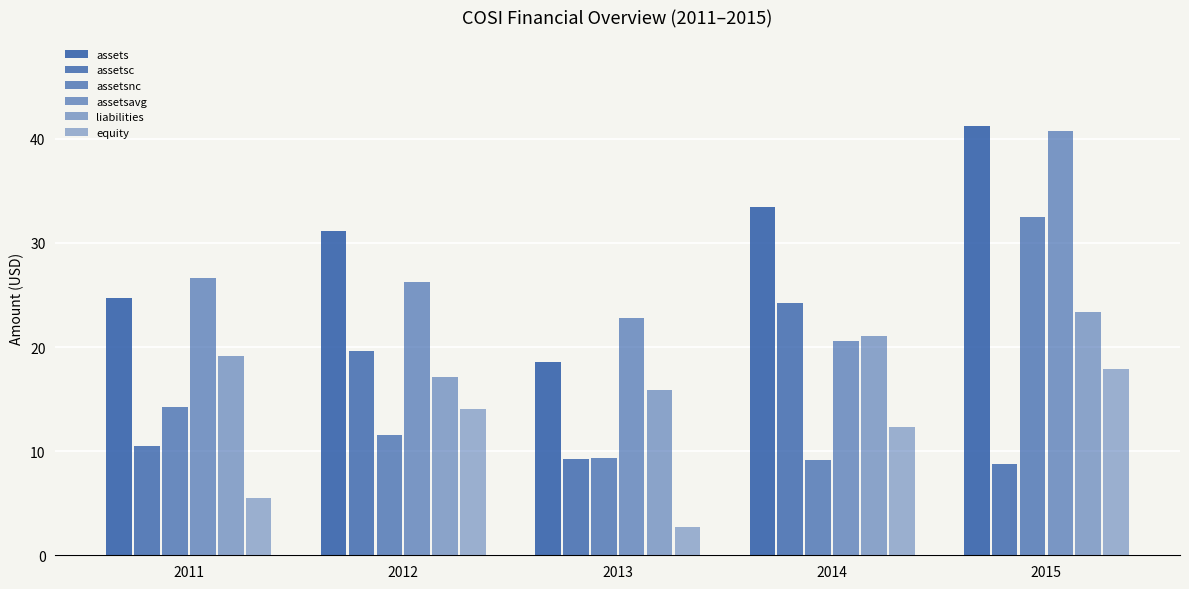

Reading right to left, transcribe all the data shown in this chart.

assets: 2015=41.3	2014=33.4	2013=18.6	2012=31.2	2011=24.7
assetsc: 2015=8.8	2014=24.2	2013=9.3	2012=19.6	2011=10.5
assetsnc: 2015=32.5	2014=9.2	2013=9.3	2012=11.6	2011=14.2
assetsavg: 2015=40.7	2014=20.6	2013=22.8	2012=26.2	2011=26.7
liabilities: 2015=23.4	2014=21.1	2013=15.9	2012=17.2	2011=19.2
equity: 2015=17.9	2014=12.4	2013=2.7	2012=14.0	2011=5.5